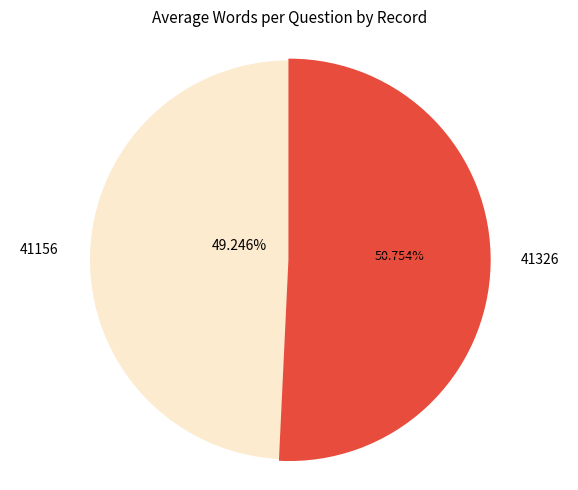

Approximately how many times larger is the value at 41156 compared to 41326?

1.0